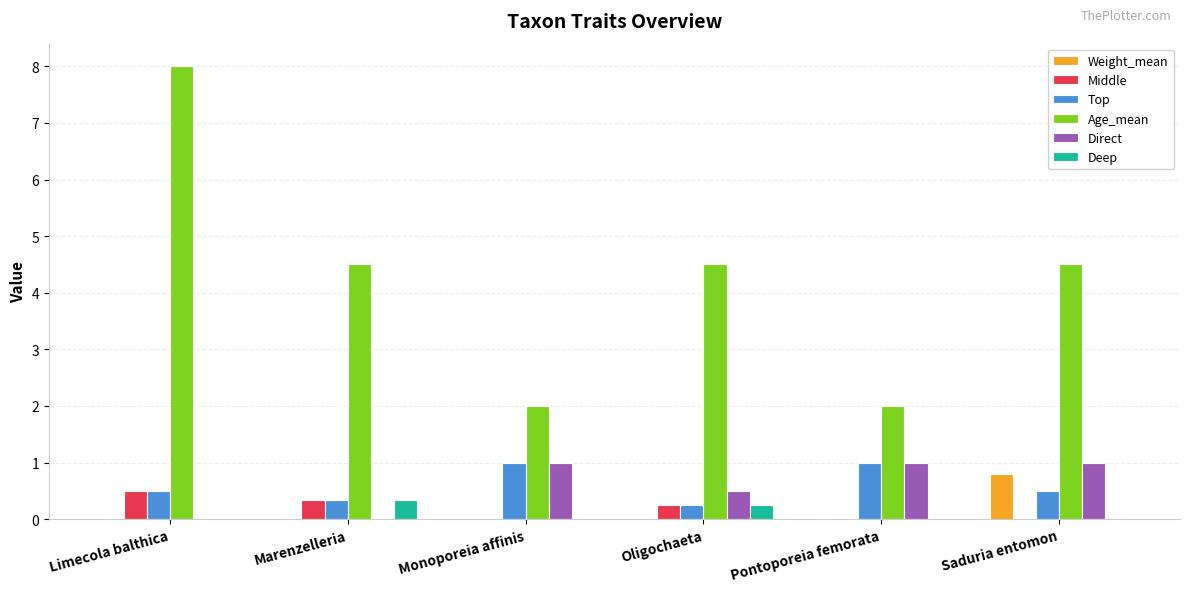

At which category is the sum across all series the highest?

Limecola balthica